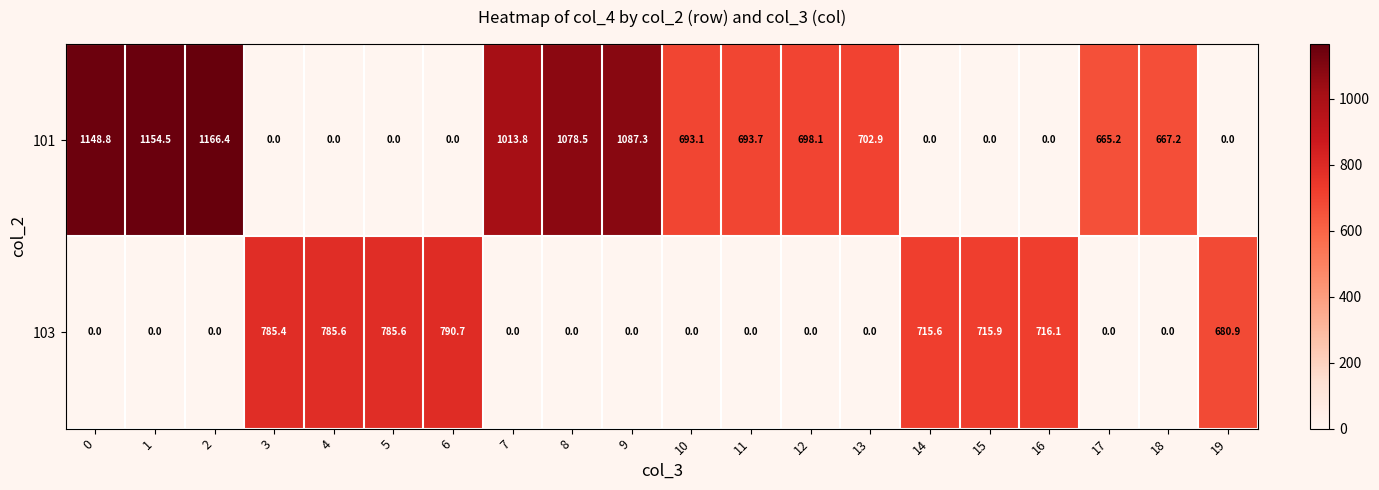

The value of 103 at 12 is -476.5. True or false?

False